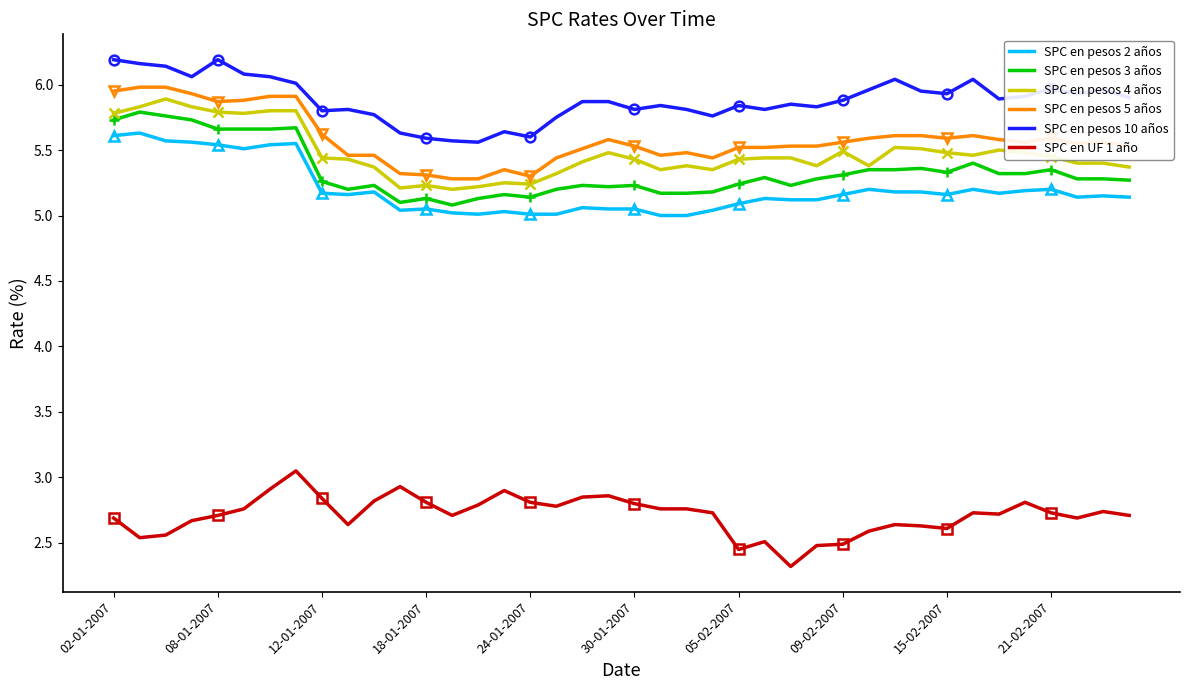

Is it true that SPC en pesos 4 años equals 5.4 at 27?

True